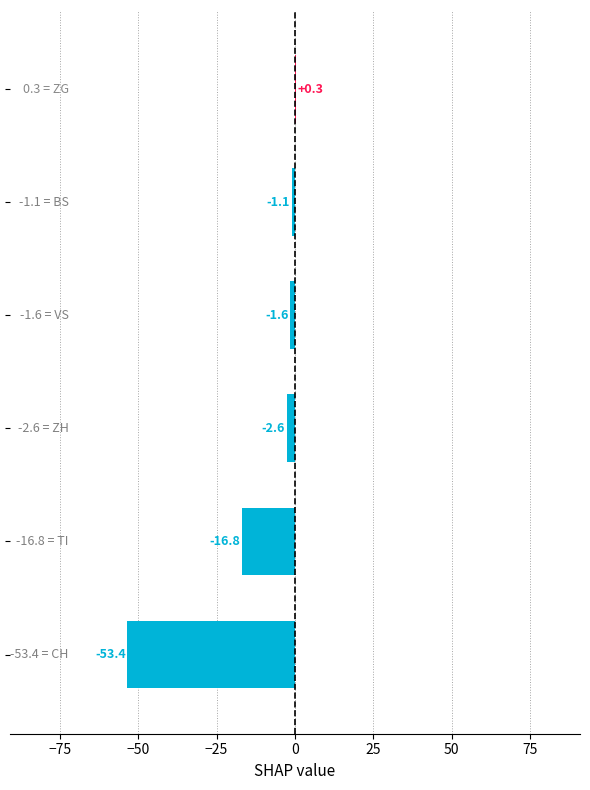

How many series are shown in this chart?

1